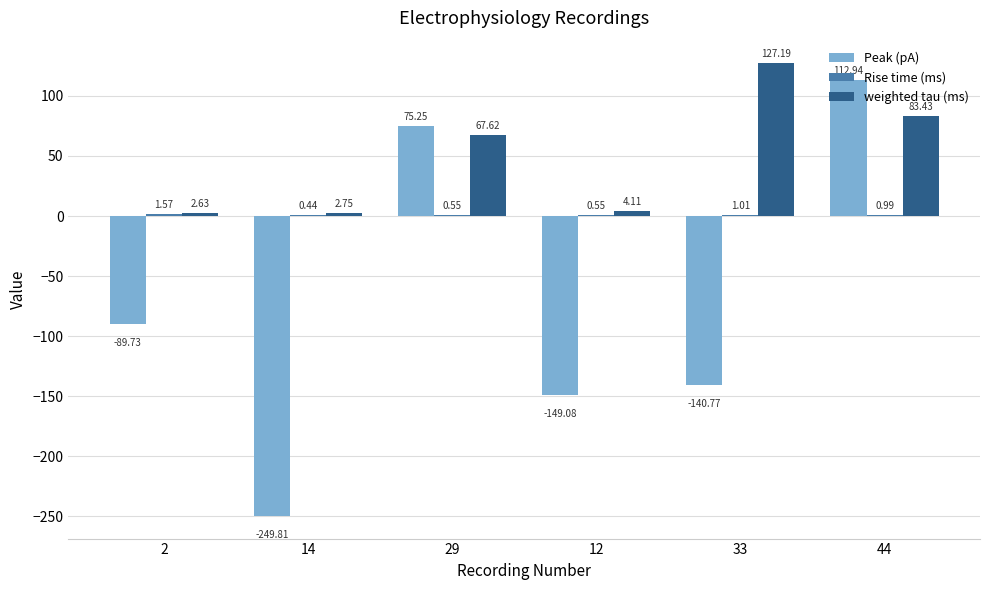

At which category is the sum across all series the highest?

44